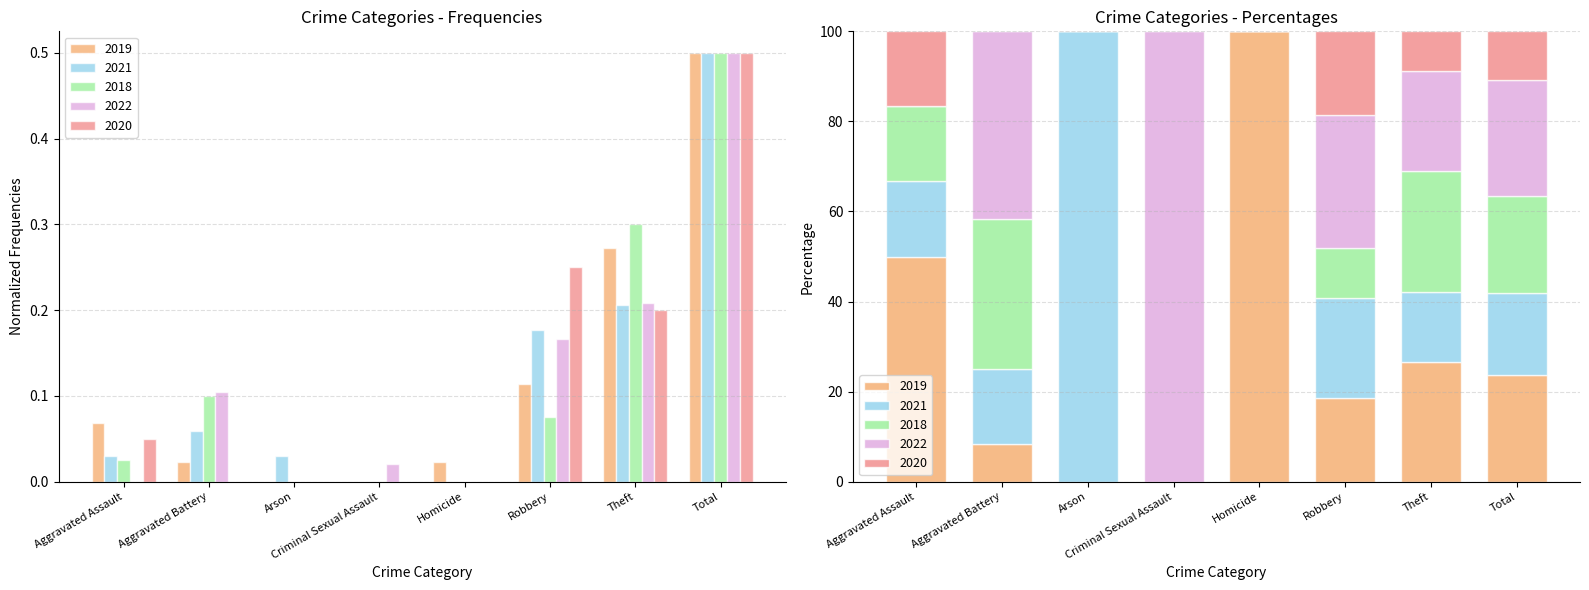

What is the average value of the 2020 series?

0.1